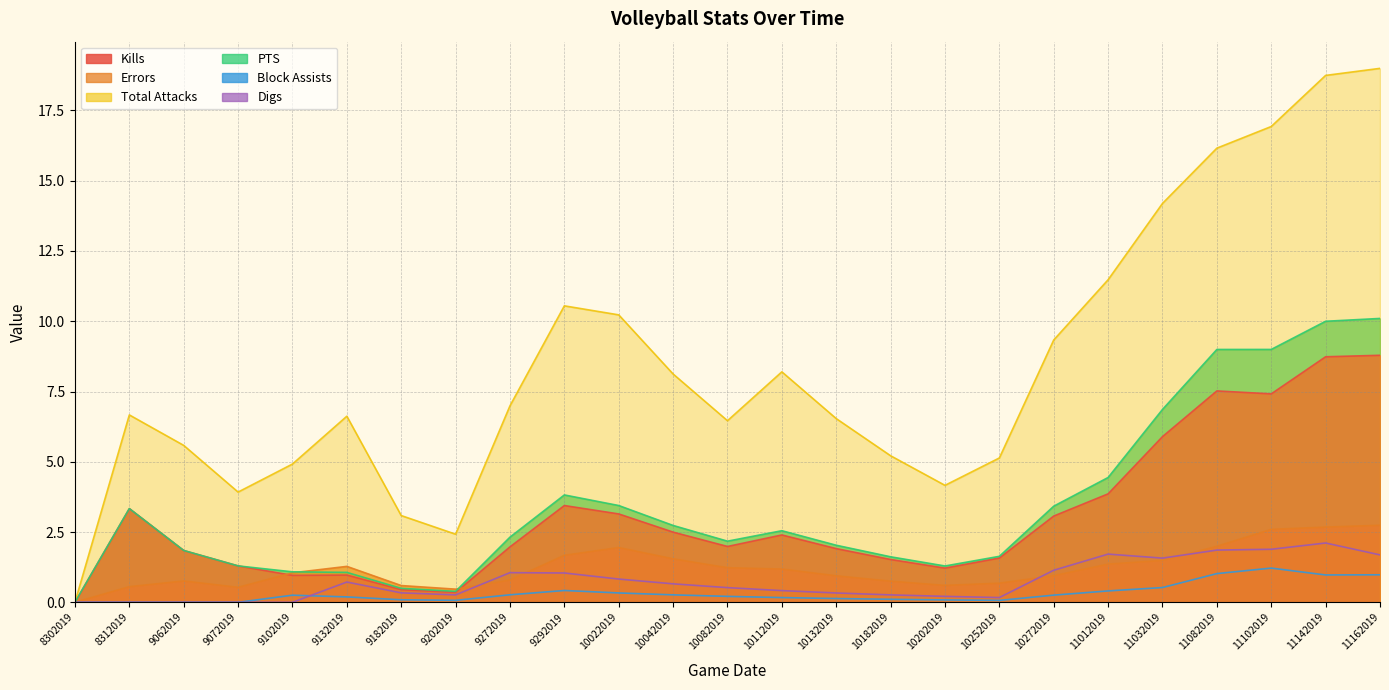

Which category has the highest value across all series?

11162019